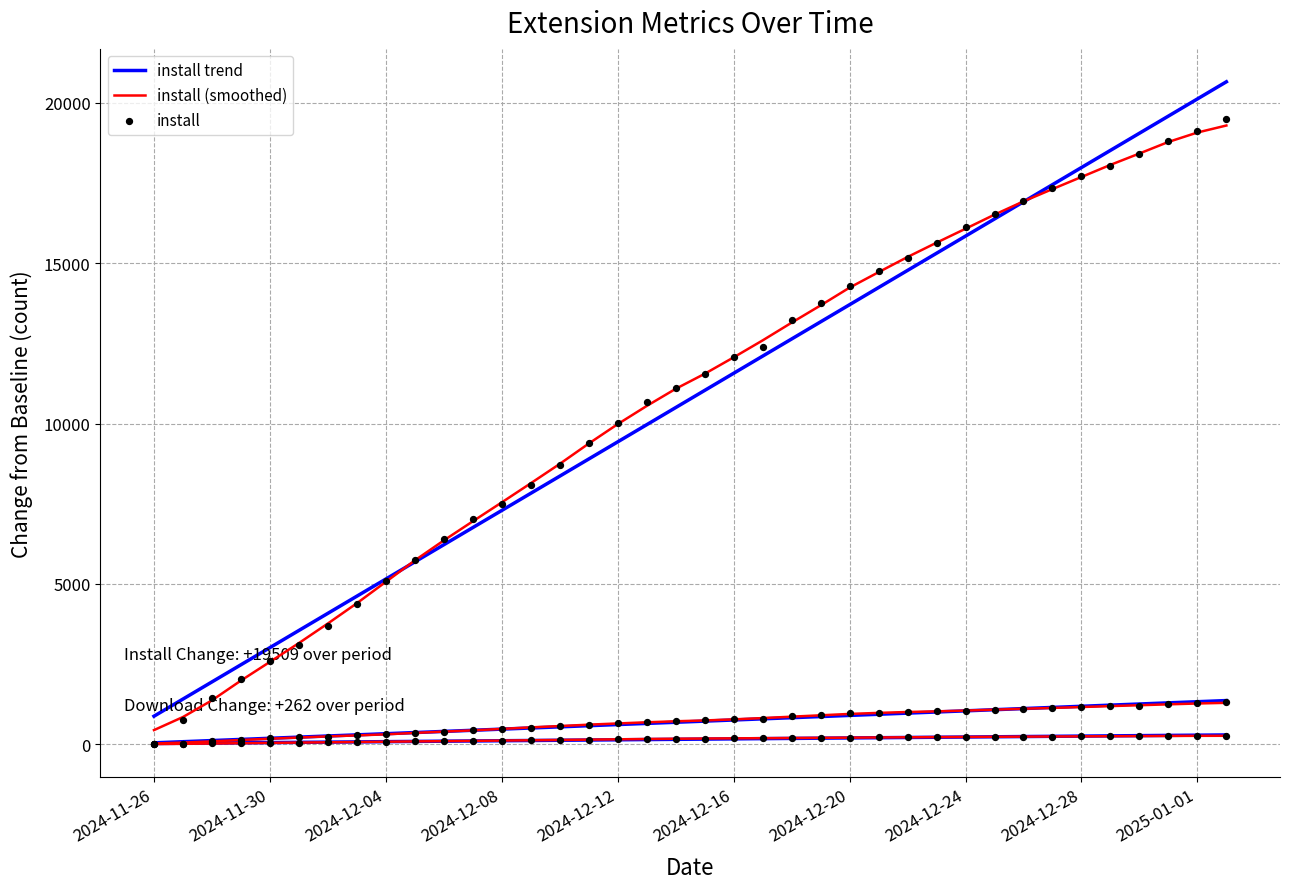

Which series has the largest Y range (max minus min)?

install trend